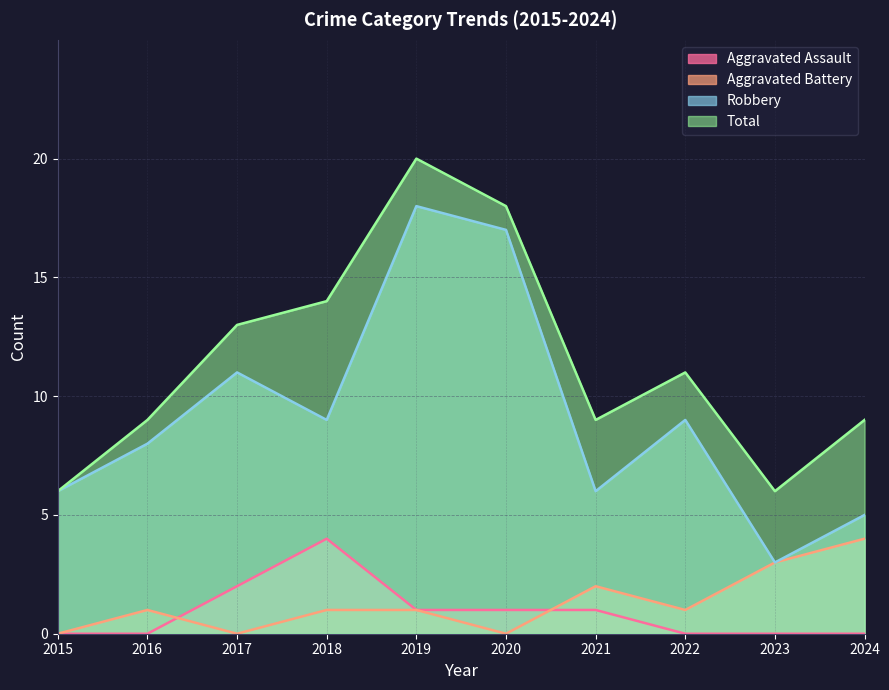

True or false: Aggravated Assault and Total intersect in this chart.

False